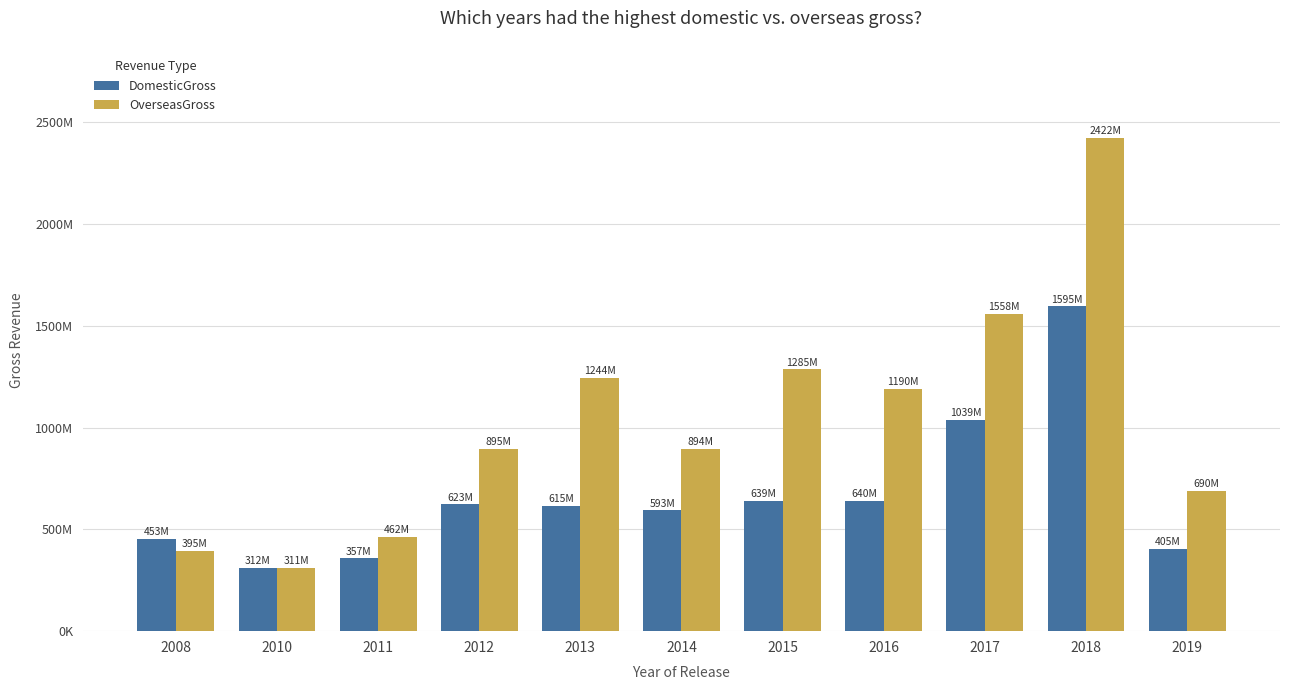

What are all the series names shown in the legend?

DomesticGross, OverseasGross